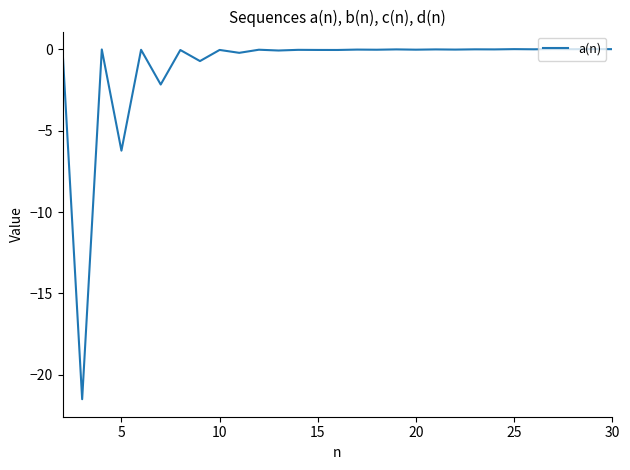

What is the minimum value shown in the chart?

-21.5